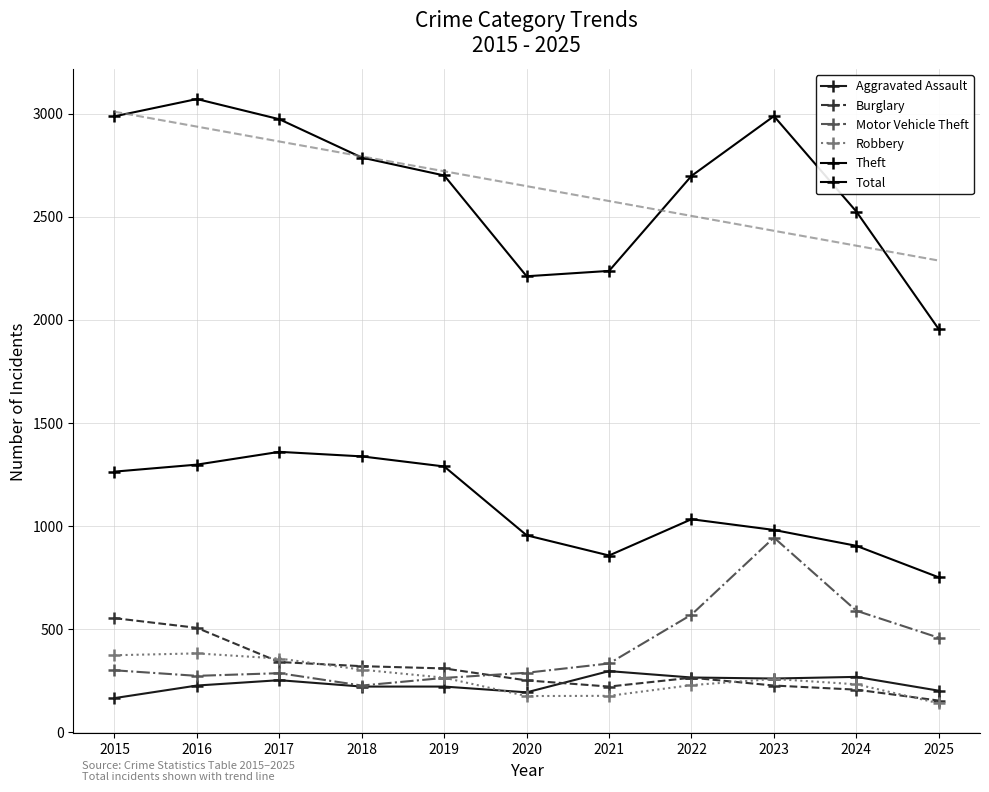

Reading right to left, transcribe all the data shown in this chart.

Aggravated Assault: 200	267	259	264	295	192	220	220	251	225	164
Burglary: 152	205	225	263	220	250	308	319	339	505	552
Motor Vehicle Theft: 457	588	943	569	332	287	262	225	285	272	299
Robbery: 139	231	257	227	175	174	263	302	356	381	372
Theft: 750	903	980	1032	856	954	1288	1337	1359	1297	1263
Total: 1954	2525	2988	2698	2237	2211	2700	2787	2973	3071	2987